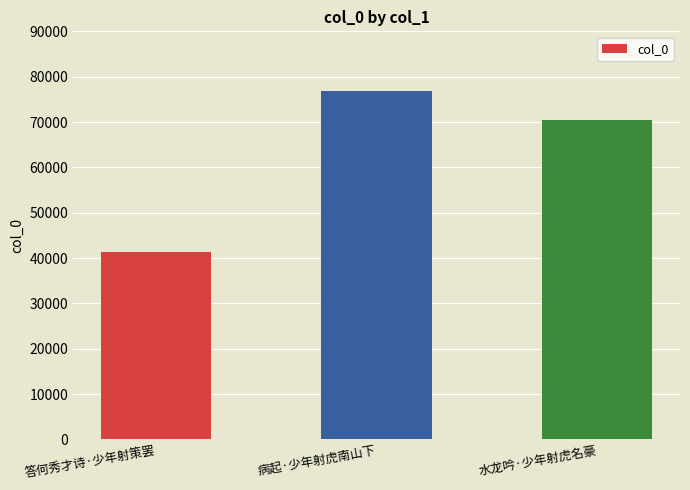

Which label corresponds to the smallest value in the chart?

答何秀才诗·少年射策罢